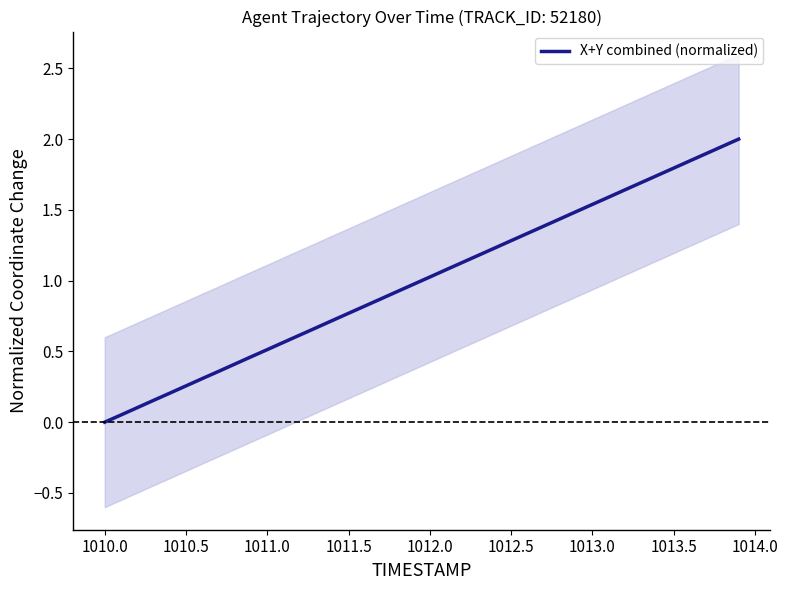

What is the greatest value displayed?

2.0